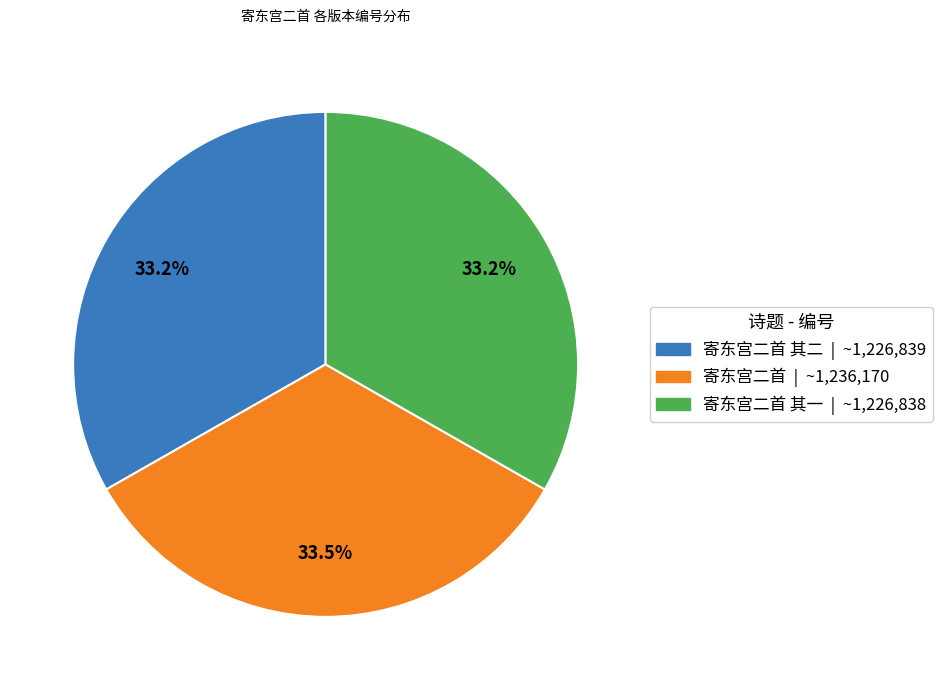

Is there a majority slice in this chart?

No